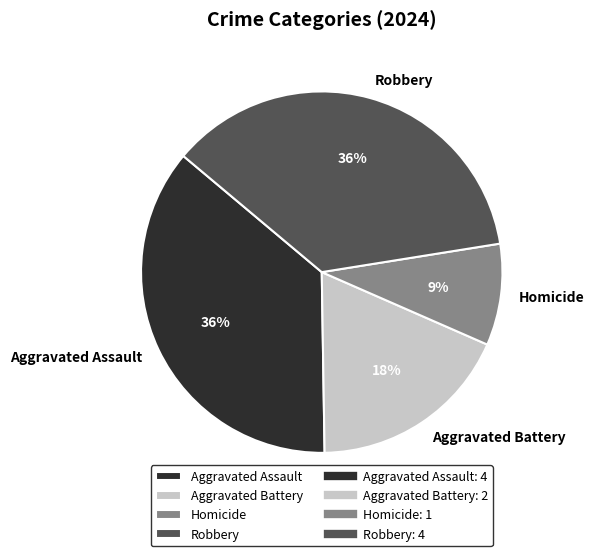

Does any single category account for the majority?

No